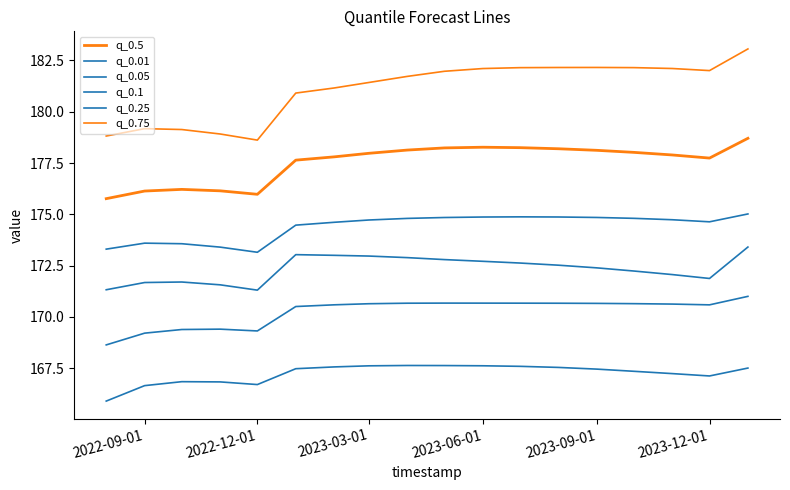

Does the chart have visible grid lines?

No